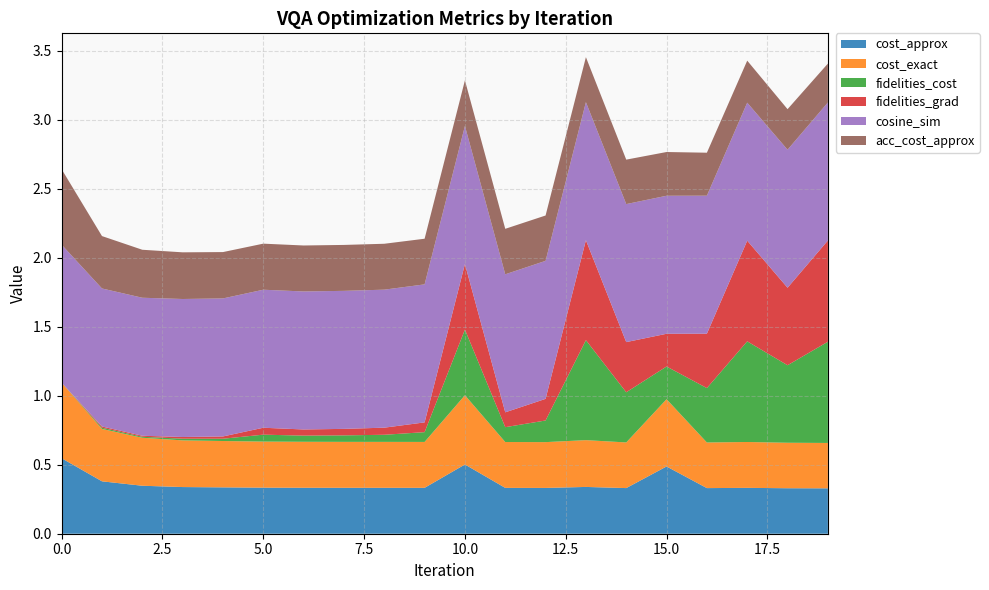

Reading left to right, transcribe all the data shown in this chart.

cost_approx: 0=0.5	1=0.4	2=0.3	3=0.3	4=0.3	5=0.3	6=0.3	7=0.3	8=0.3	9=0.3	10=0.5	11=0.3	12=0.3	13=0.3	14=0.3	15=0.5	16=0.3	17=0.3	18=0.3	19=0.3
cost_exact: 0=0.5	1=0.4	2=0.3	3=0.3	4=0.3	5=0.3	6=0.3	7=0.3	8=0.3	9=0.3	10=0.5	11=0.3	12=0.3	13=0.3	14=0.3	15=0.5	16=0.3	17=0.3	18=0.3	19=0.3
fidelities_cost: 0=0.0	1=0.0	2=0.0	3=0.0	4=0.0	5=0.1	6=0.0	7=0.0	8=0.1	9=0.1	10=0.5	11=0.1	12=0.2	13=0.7	14=0.4	15=0.2	16=0.4	17=0.7	18=0.6	19=0.7
fidelities_grad: 0=0.0	1=0.0	2=0.0	3=0.0	4=0.0	5=0.1	6=0.0	7=0.0	8=0.1	9=0.1	10=0.5	11=0.1	12=0.2	13=0.7	14=0.4	15=0.2	16=0.4	17=0.7	18=0.6	19=0.7
cosine_sim: 0=1.0	1=1.0	2=1.0	3=1.0	4=1.0	5=1.0	6=1.0	7=1.0	8=1.0	9=1.0	10=1.0	11=1.0	12=1.0	13=1.0	14=1.0	15=1.0	16=1.0	17=1.0	18=1.0	19=1.0
acc_cost_approx: 0=0.5	1=0.4	2=0.3	3=0.3	4=0.3	5=0.3	6=0.3	7=0.3	8=0.3	9=0.3	10=0.3	11=0.3	12=0.3	13=0.3	14=0.3	15=0.3	16=0.3	17=0.3	18=0.3	19=0.3